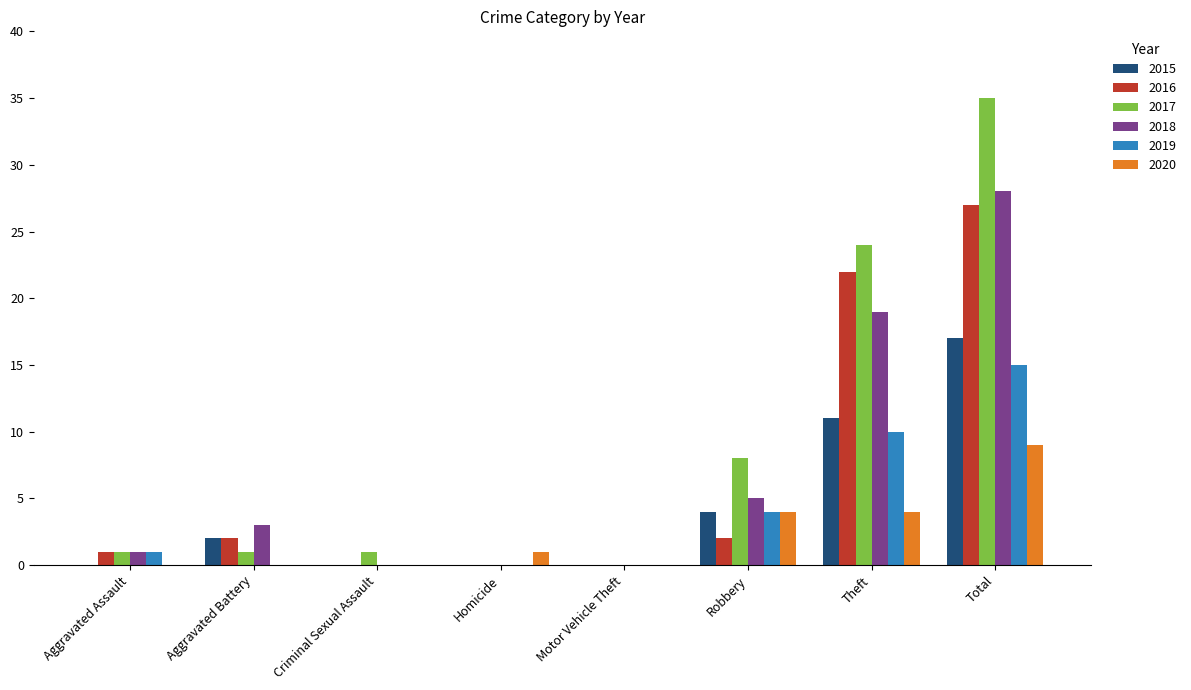

What is the sum of the 2020 values at Motor Vehicle Theft and Theft?

4